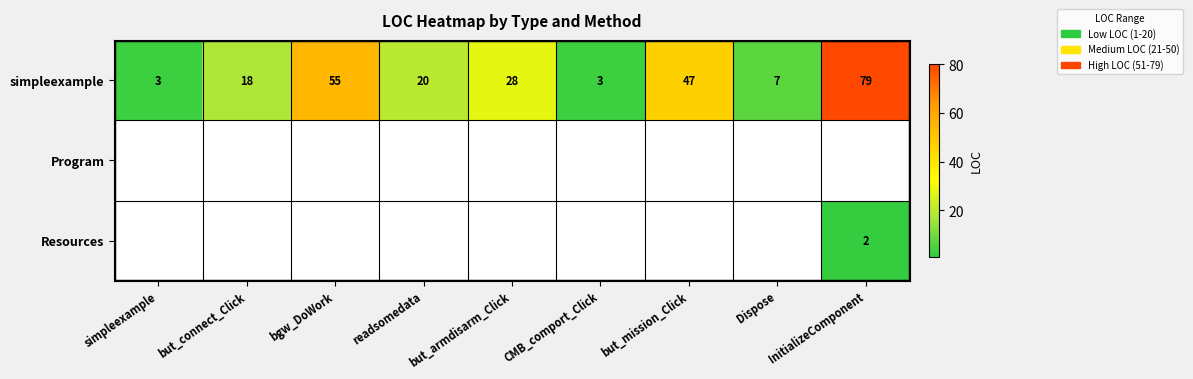

Where is simpleexample nearest to the value 41?

but_mission_Click